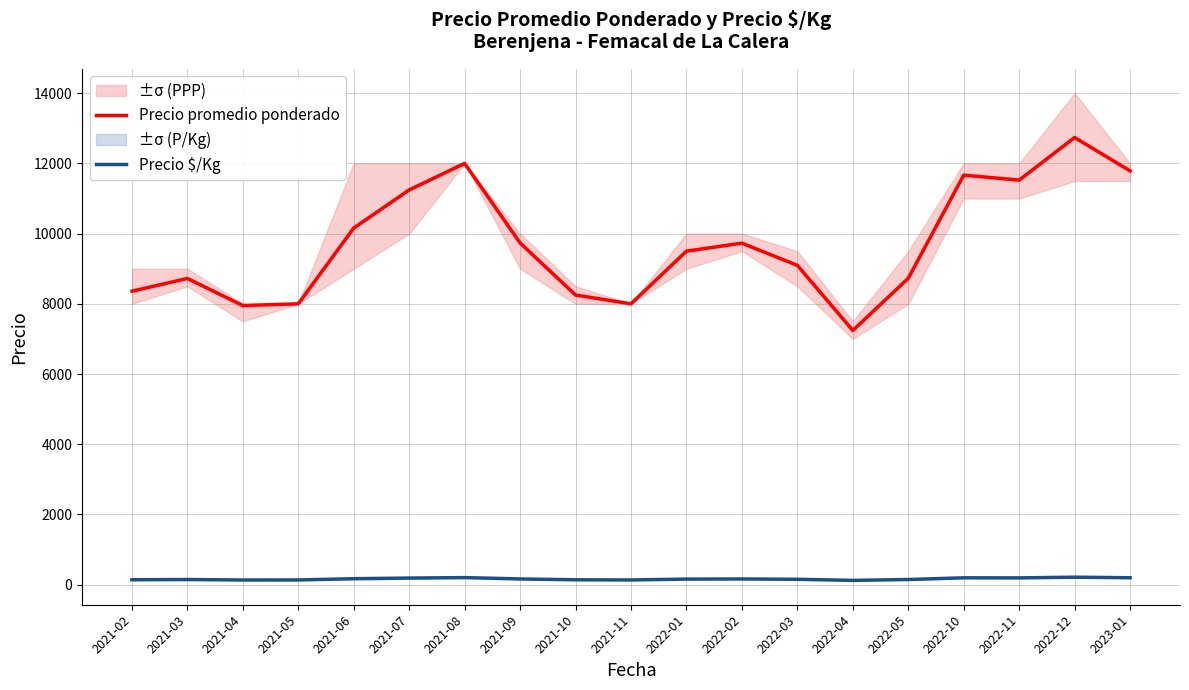

Rank the series by their average value, from lowest to highest.

Precio $/Kg, Precio promedio ponderado